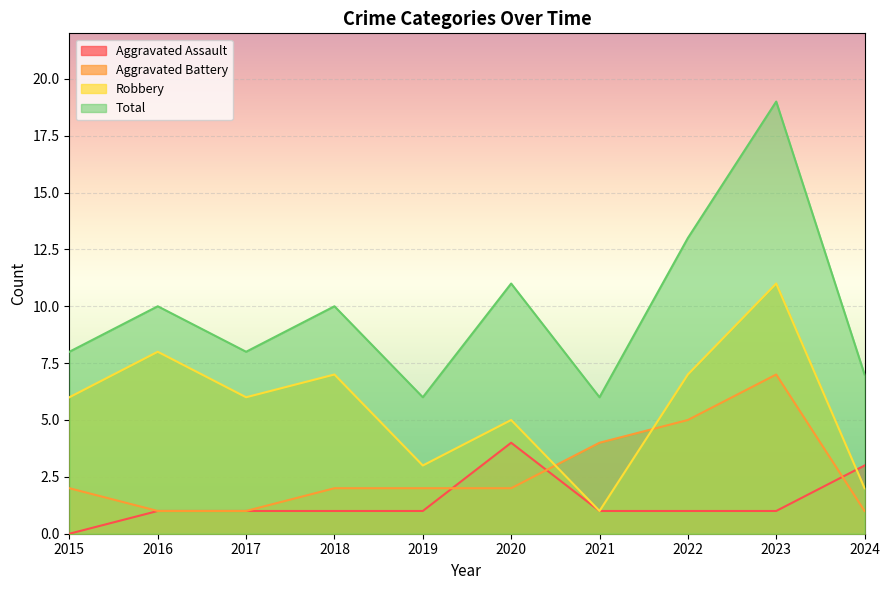

True or false: Aggravated Assault has a value of 3 at 2024.

True